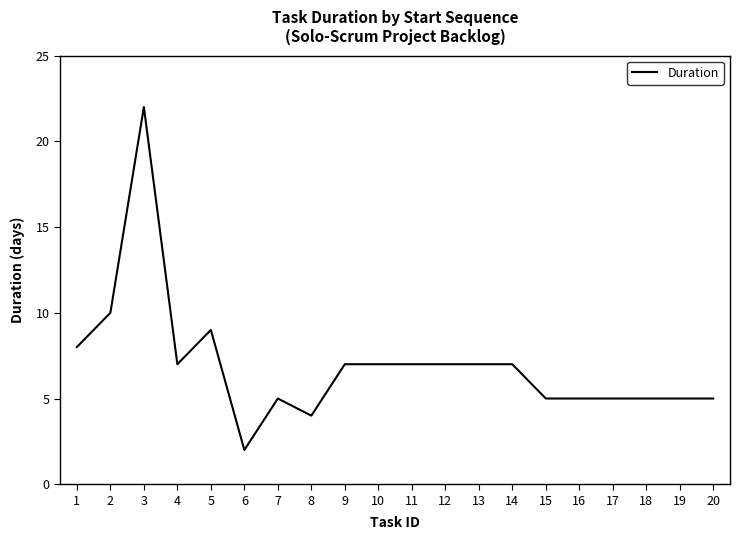

Is it true that the value at 14 is 4?

False